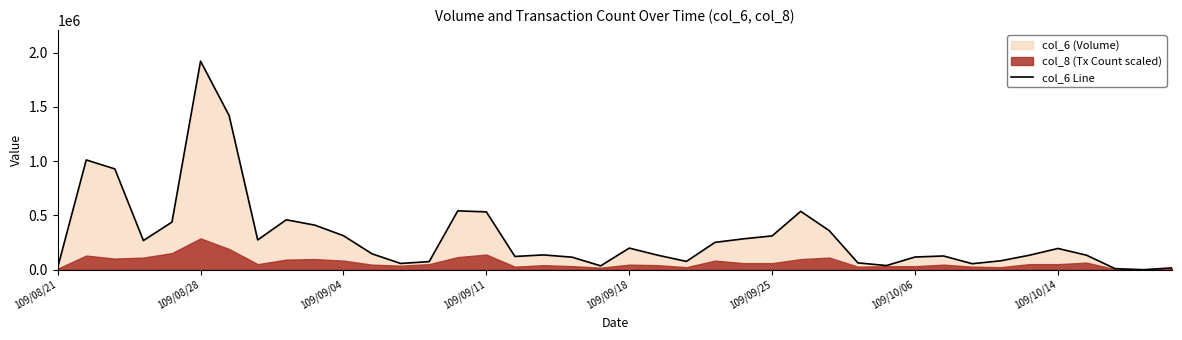

Which category has the highest value in the col_6 Line series?

109/08/28